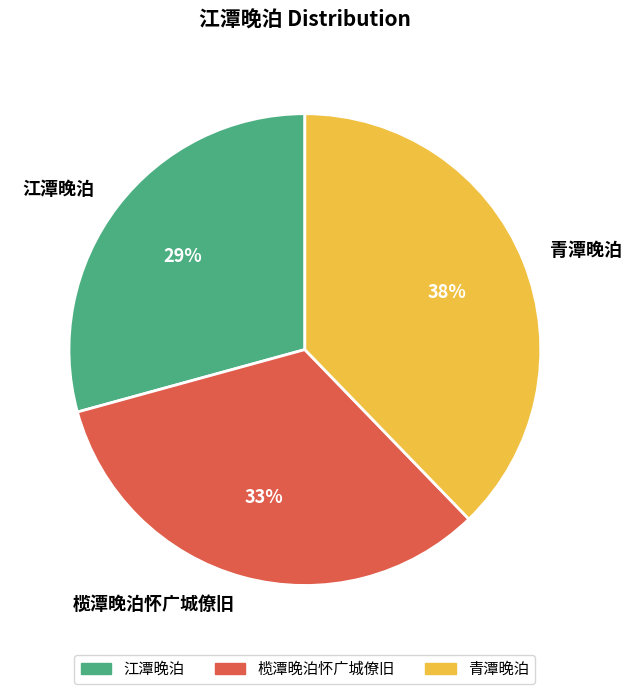

How many segments does this pie chart have?

3